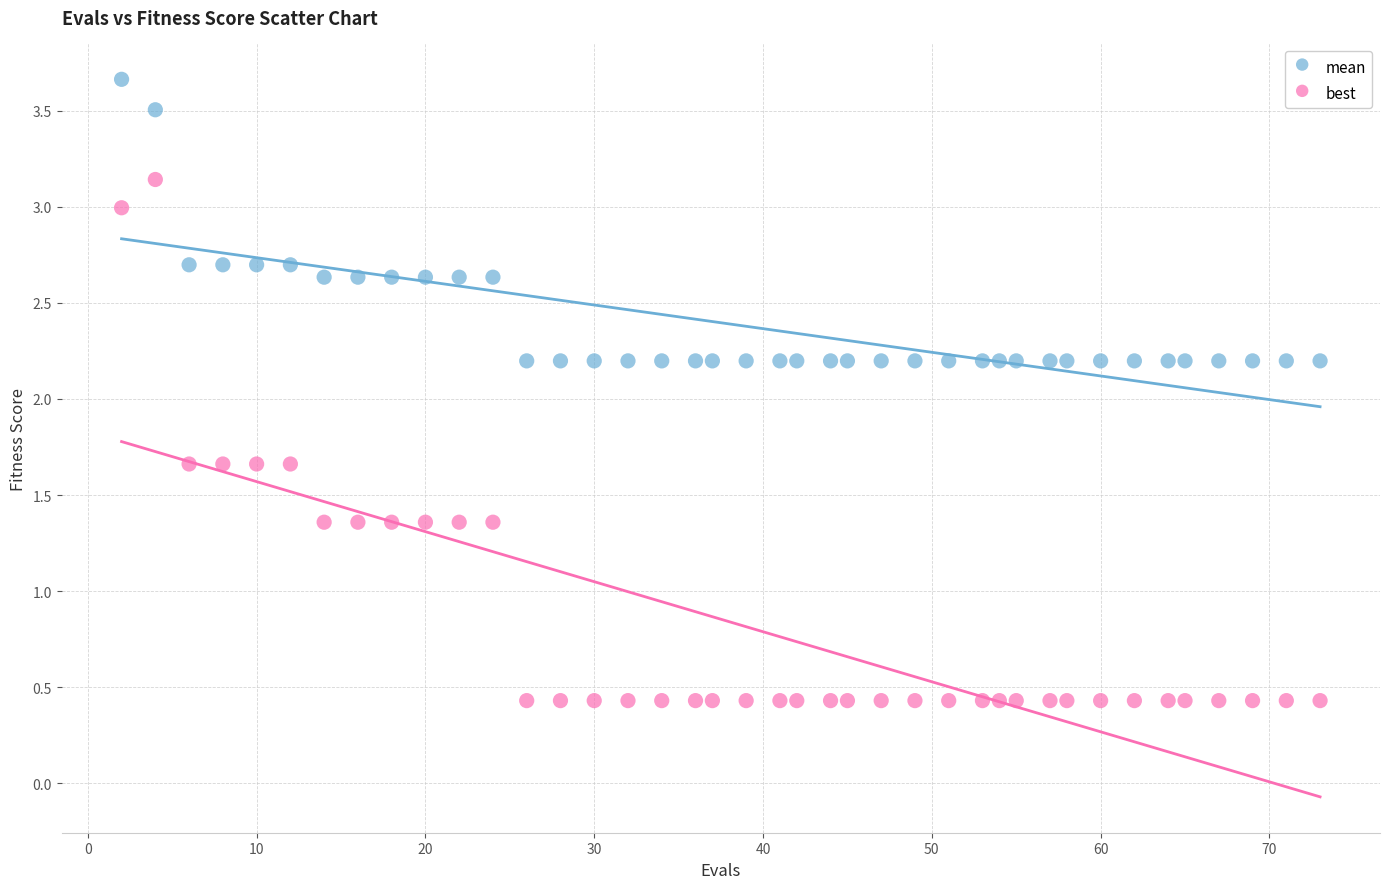

Which series reaches the minimum Y coordinate?

best